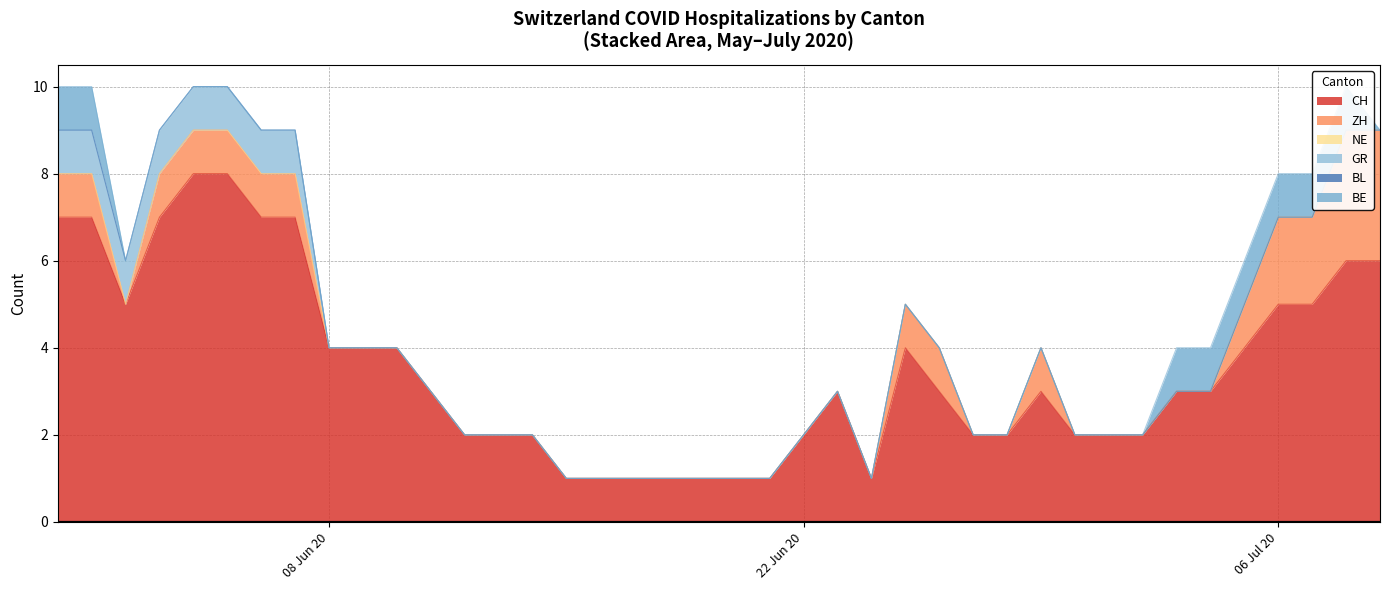

True or false: NE has more than 0 points higher than both neighbors.

False